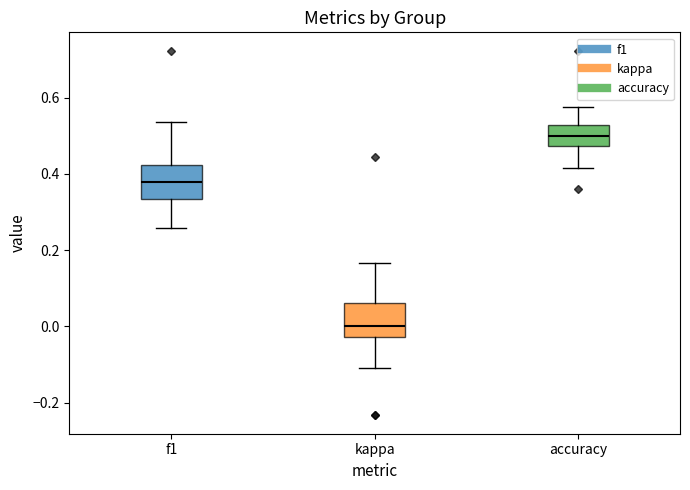

Reading left to right, read every box against the y-axis: the position of its median line, the range the box covers, and the ends of its whiskers. The values are not printed on the chart, so give them approximately, as read against the axis.

f1: median 0.38, box 0.34 to 0.42, whiskers 0.26 to 0.54
kappa: median 0.00, box -0.02 to 0.06, whiskers -0.12 to 0.16
accuracy: median 0.50, box 0.48 to 0.52, whiskers 0.42 to 0.58